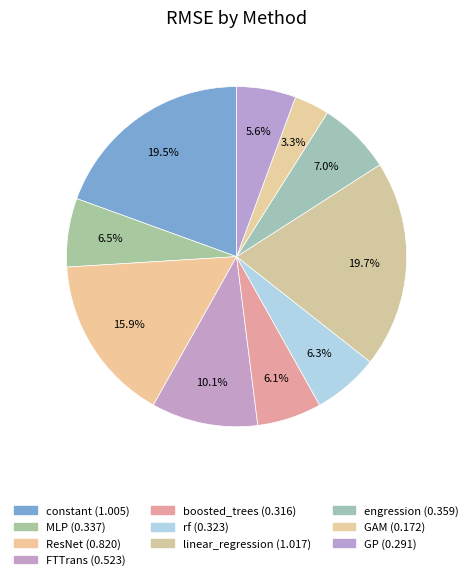

True or false: MLP accounts for 14% of the total.

False